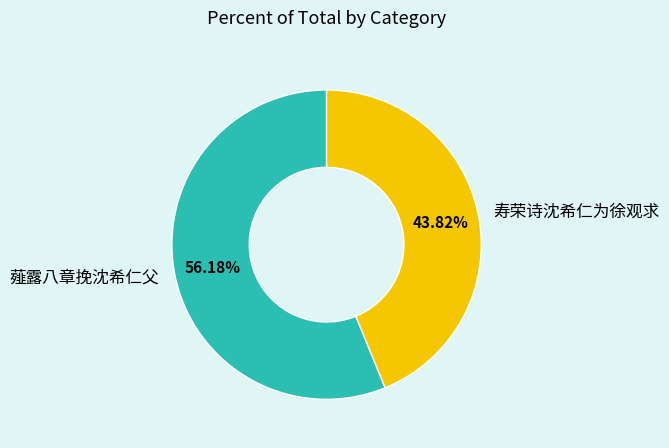

To the nearest percent, what is the difference between the largest and smallest slice percentages?

12%